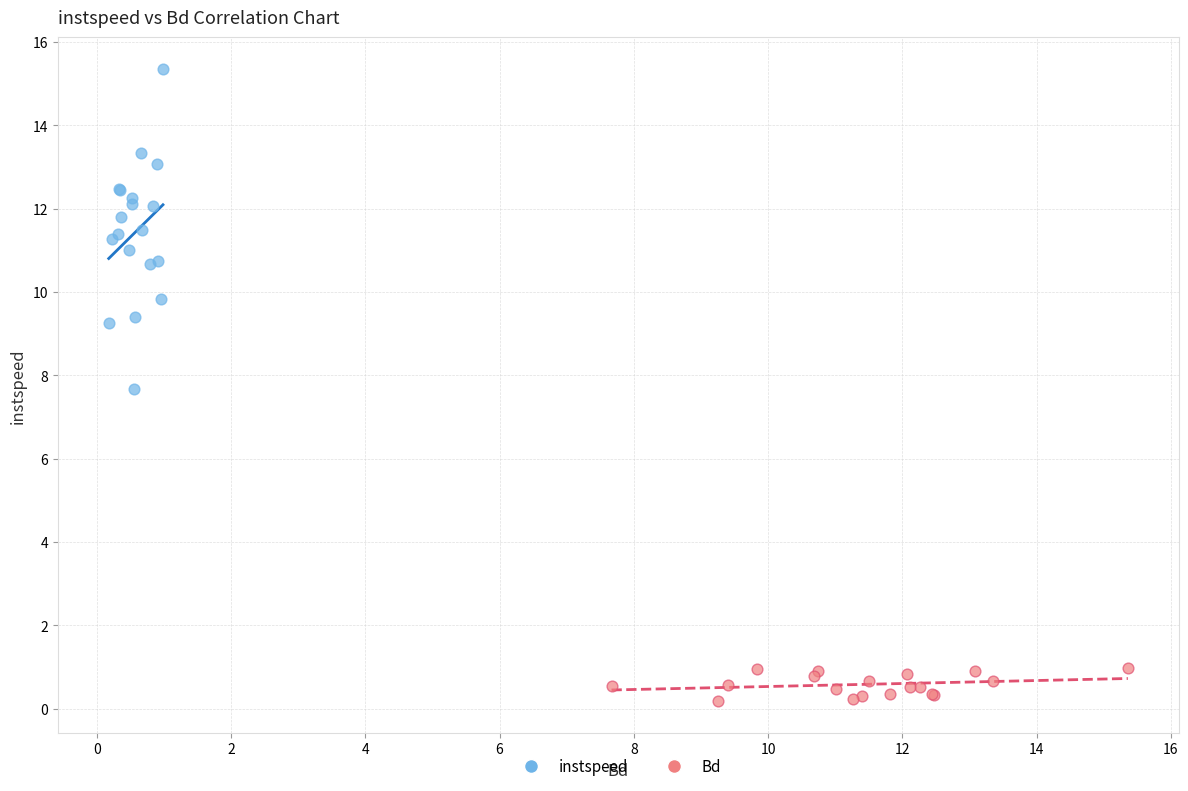

Which series has the widest spread of Y values?

instspeed